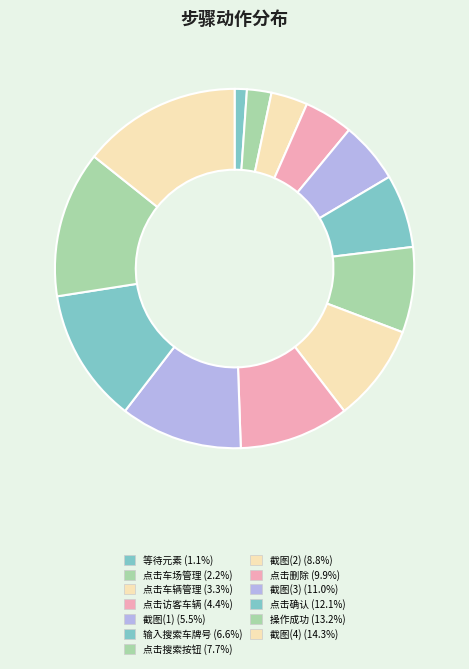

How many segments does this pie chart have?

13